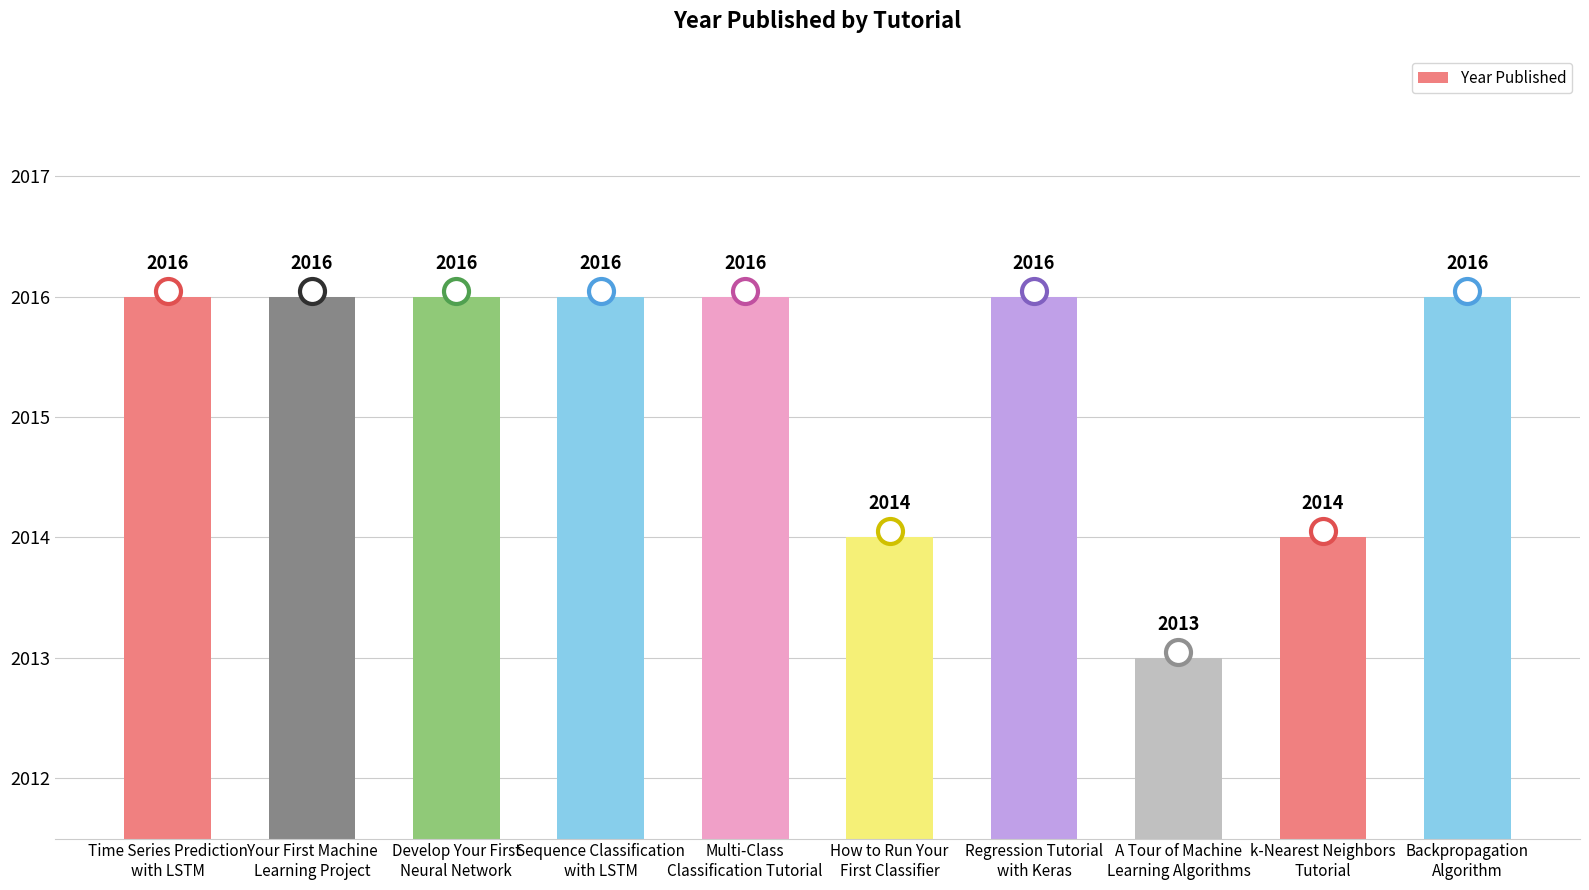

What is the average value?

2015